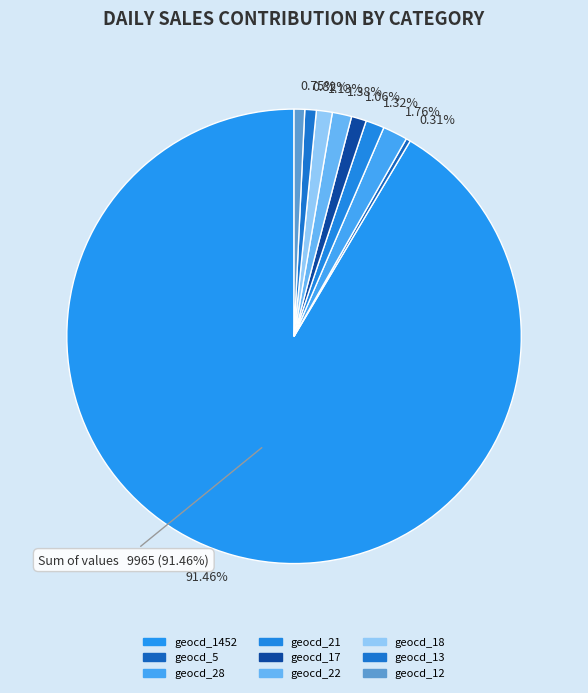

Which has a higher value, geocd_5 or geocd_28?

geocd_28